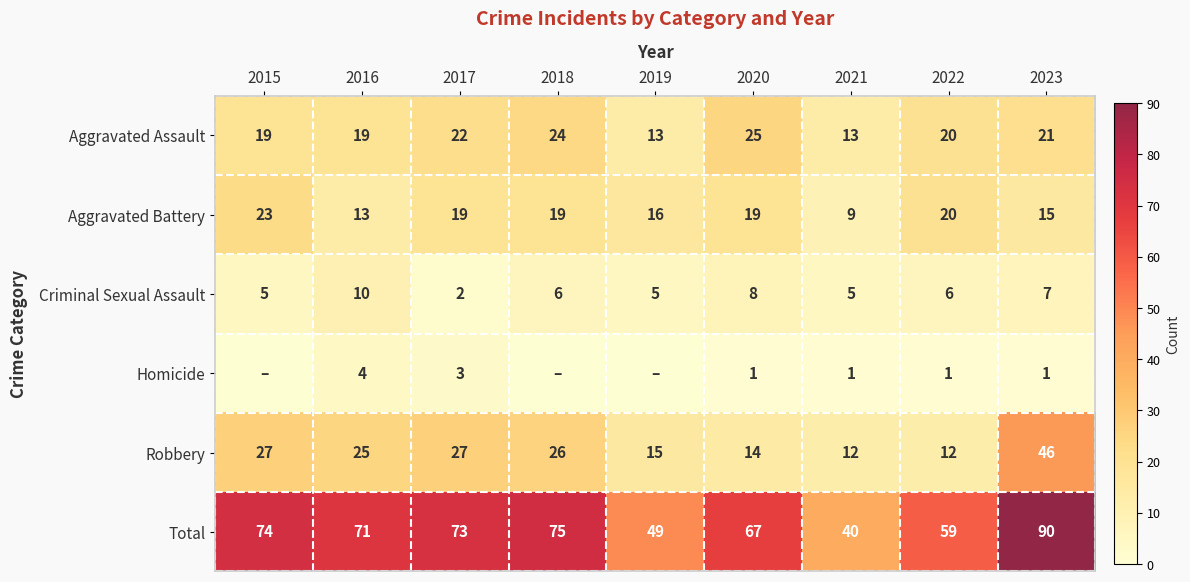

What is the average value of the Total series?

66